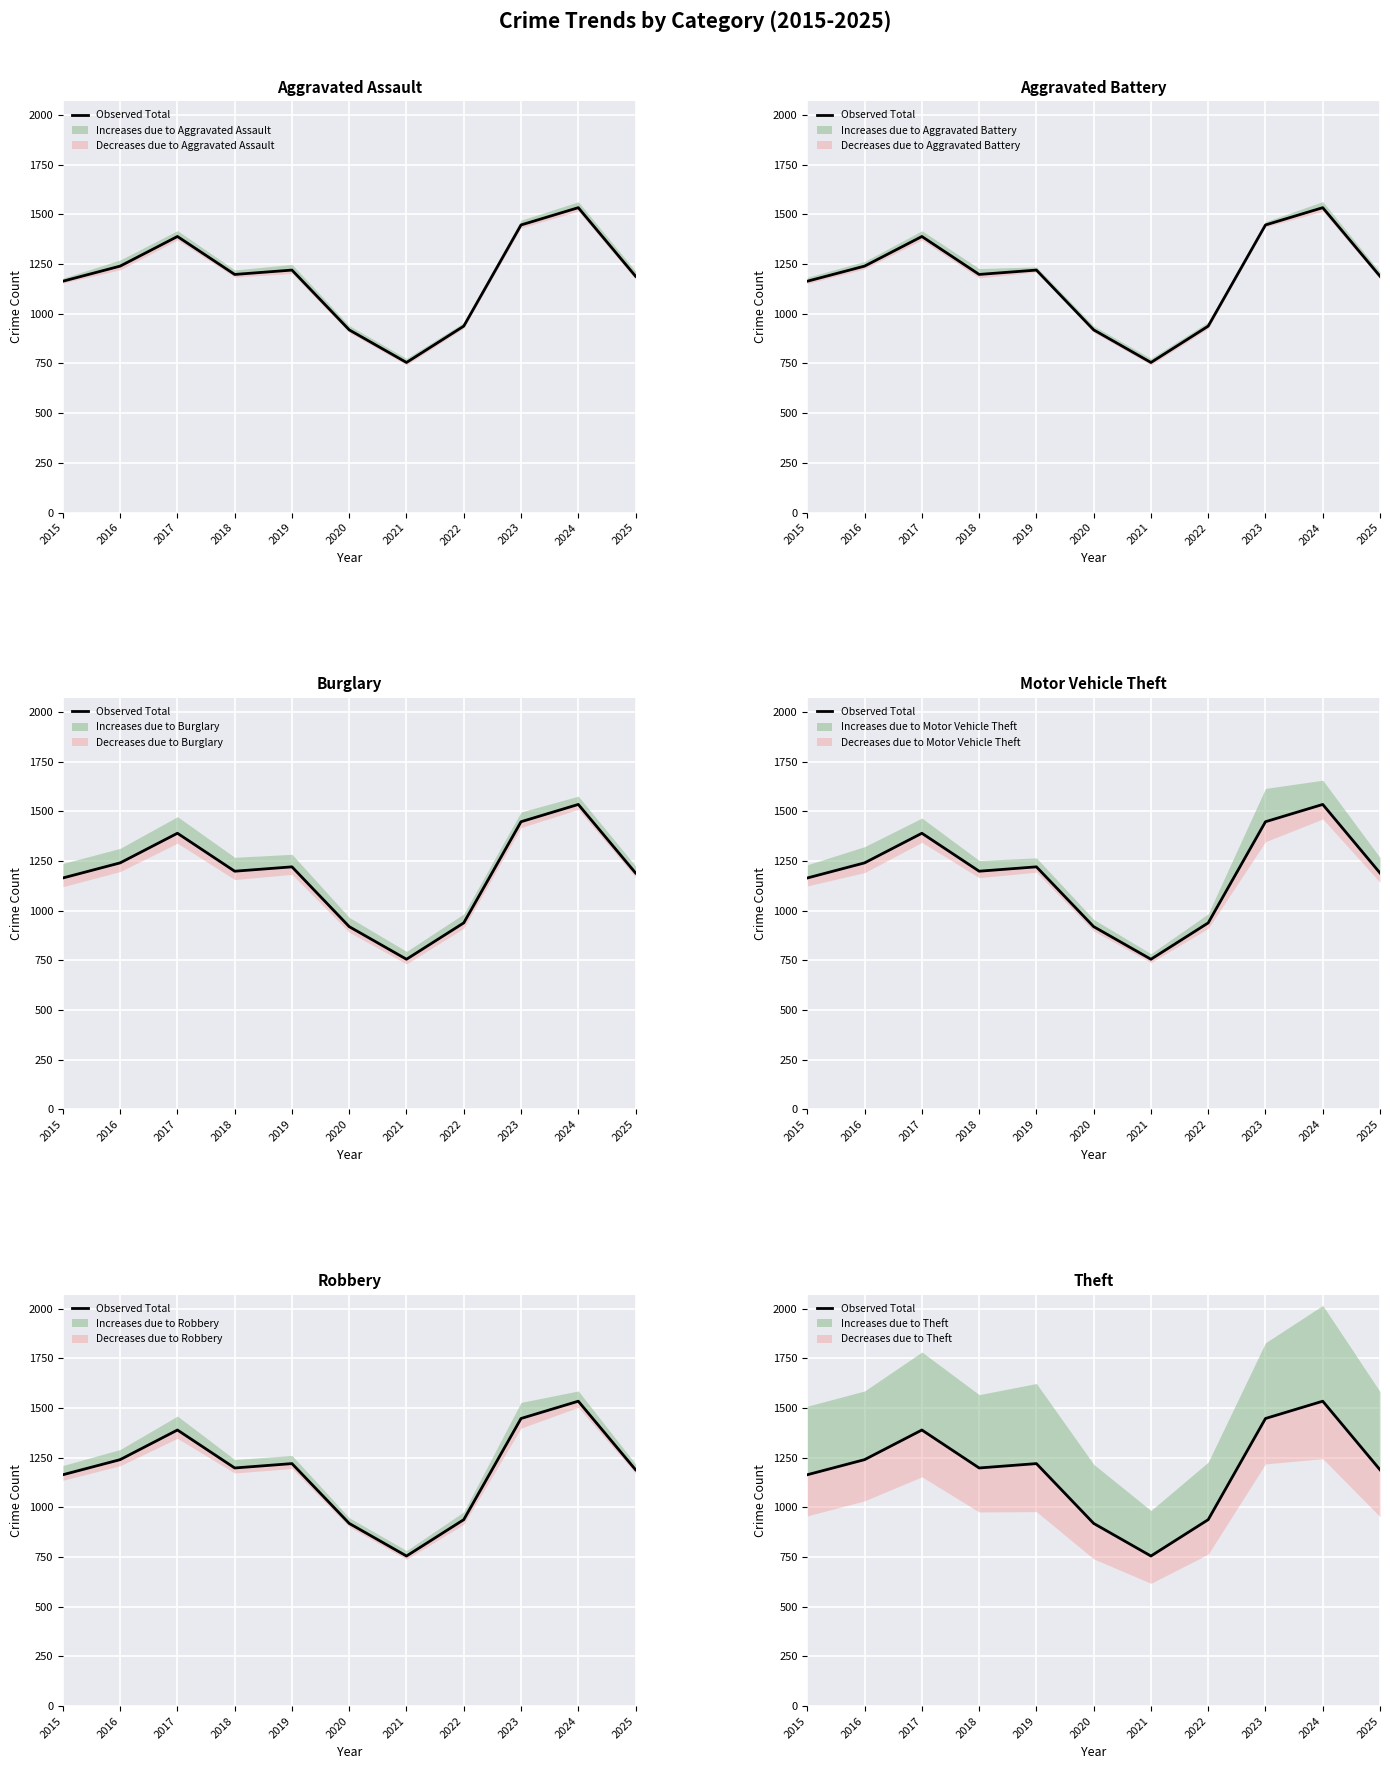

At which category does the data reach its first local valley?

2018